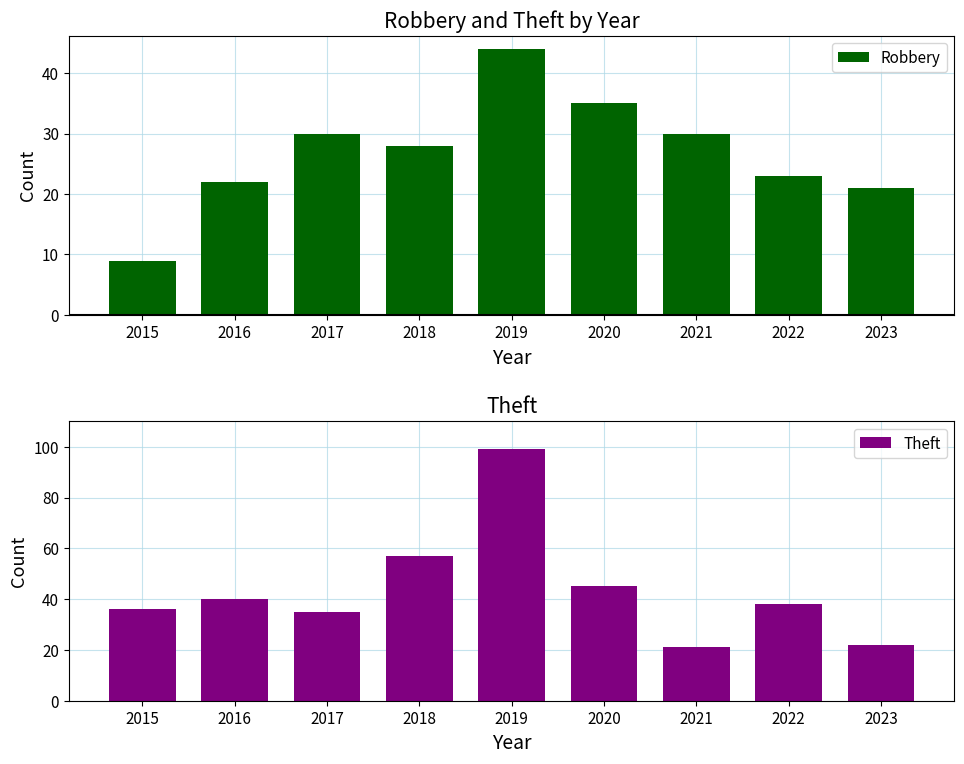

What is the sum of all Theft values?

393